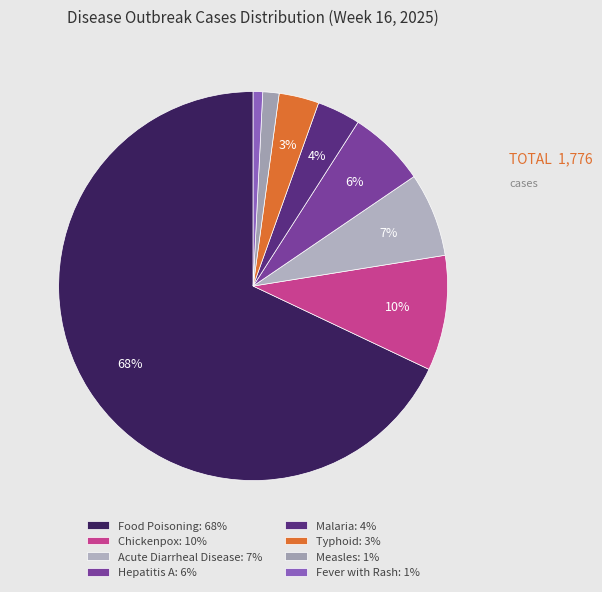

Count the number of slices in the pie.

8